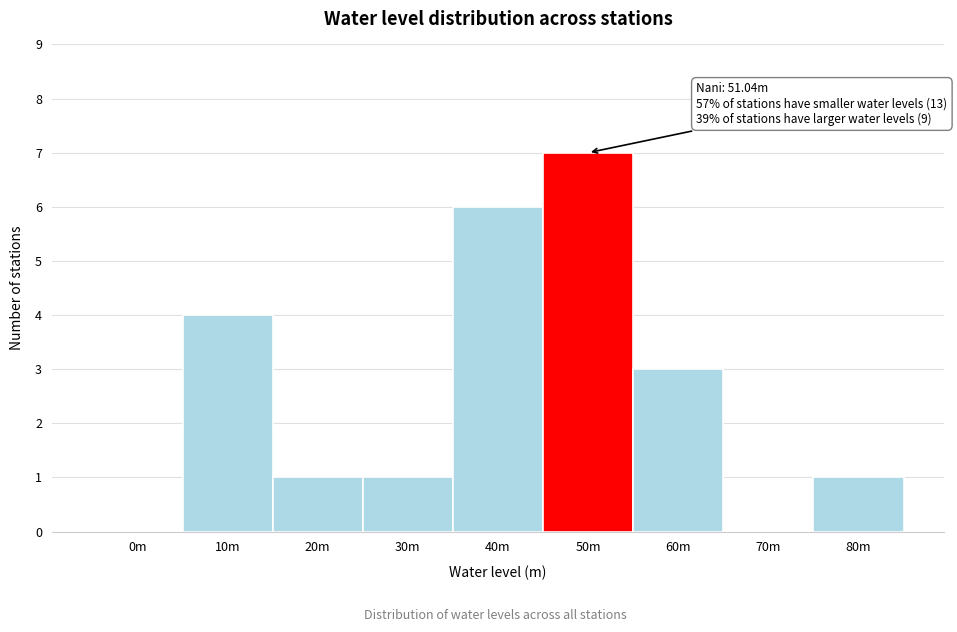

Reading left to right, what are all the values shown in this chart?

0m=0	10m=4	20m=1	30m=1	40m=6	50m=7	60m=3	70m=0	80m=1